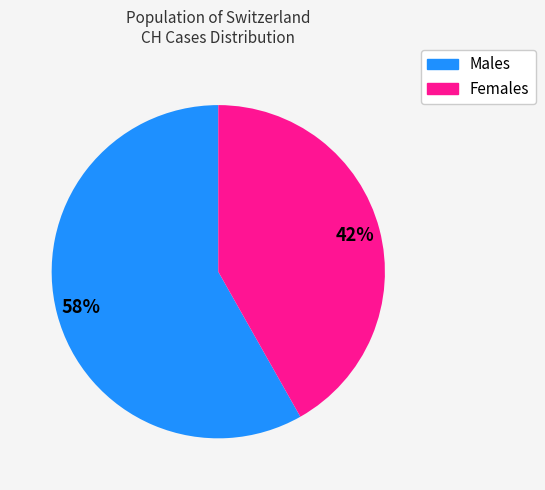

Is there any slice that represents more than half of the pie?

Yes